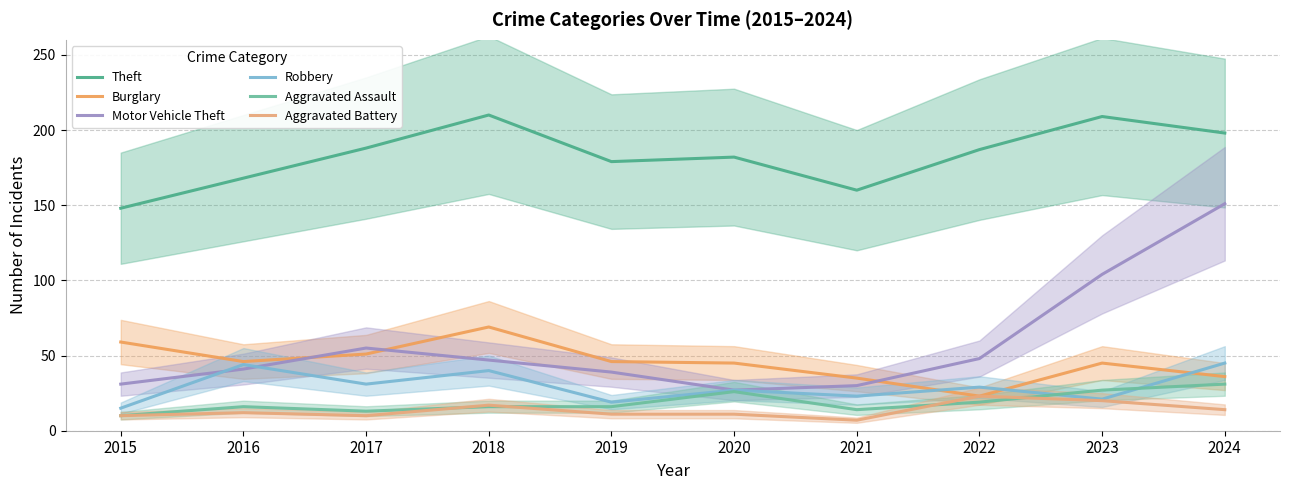

True or false: Aggravated Battery and Burglary intersect in this chart.

False